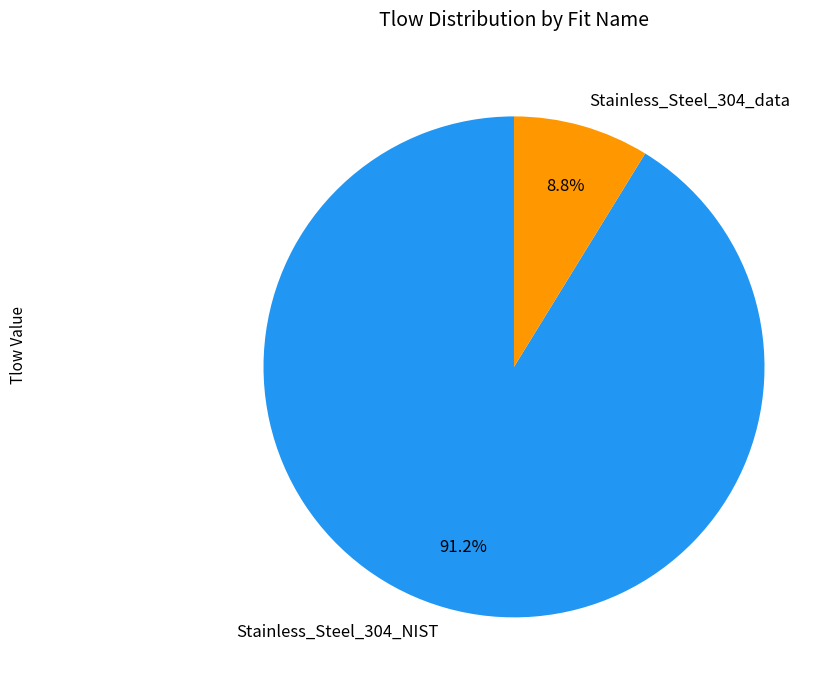

To the nearest percent, what is the difference between the largest and smallest slice percentages?

82%